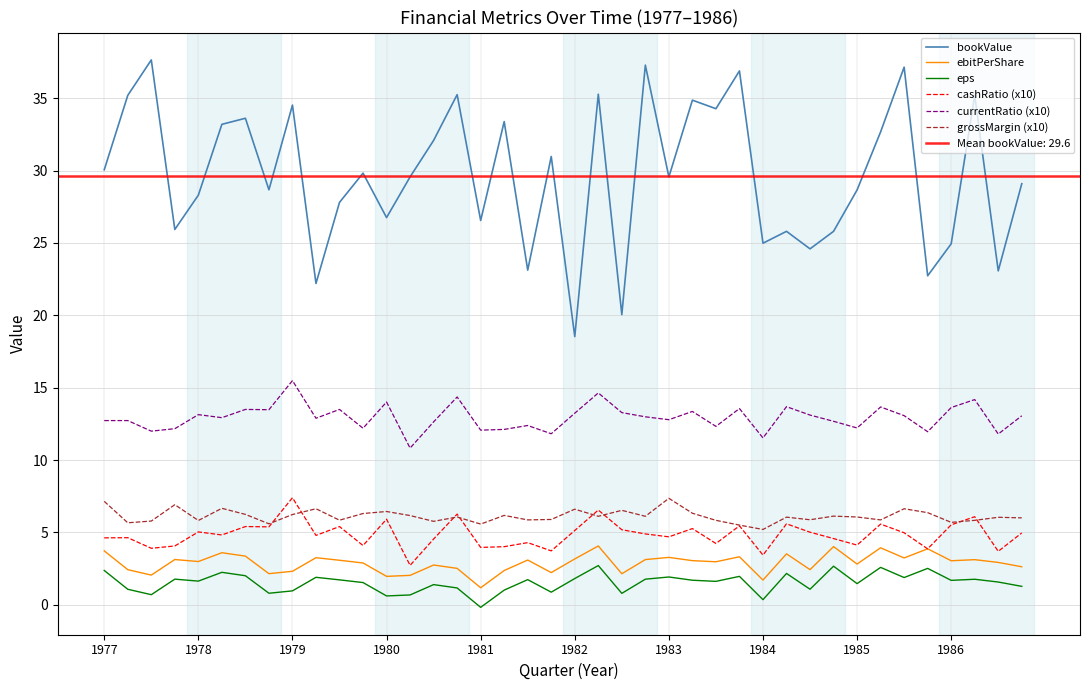

What is the difference between the maximum and second lowest values in the currentRatio (x10) series?

4.0